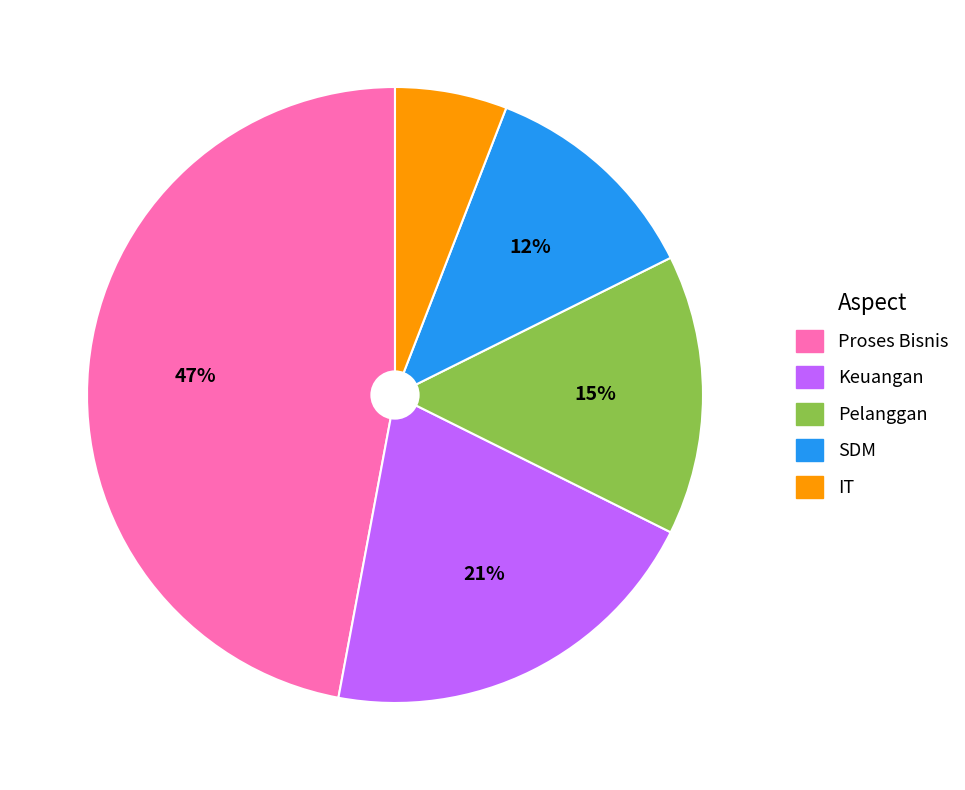

Does any single category account for the majority?

No